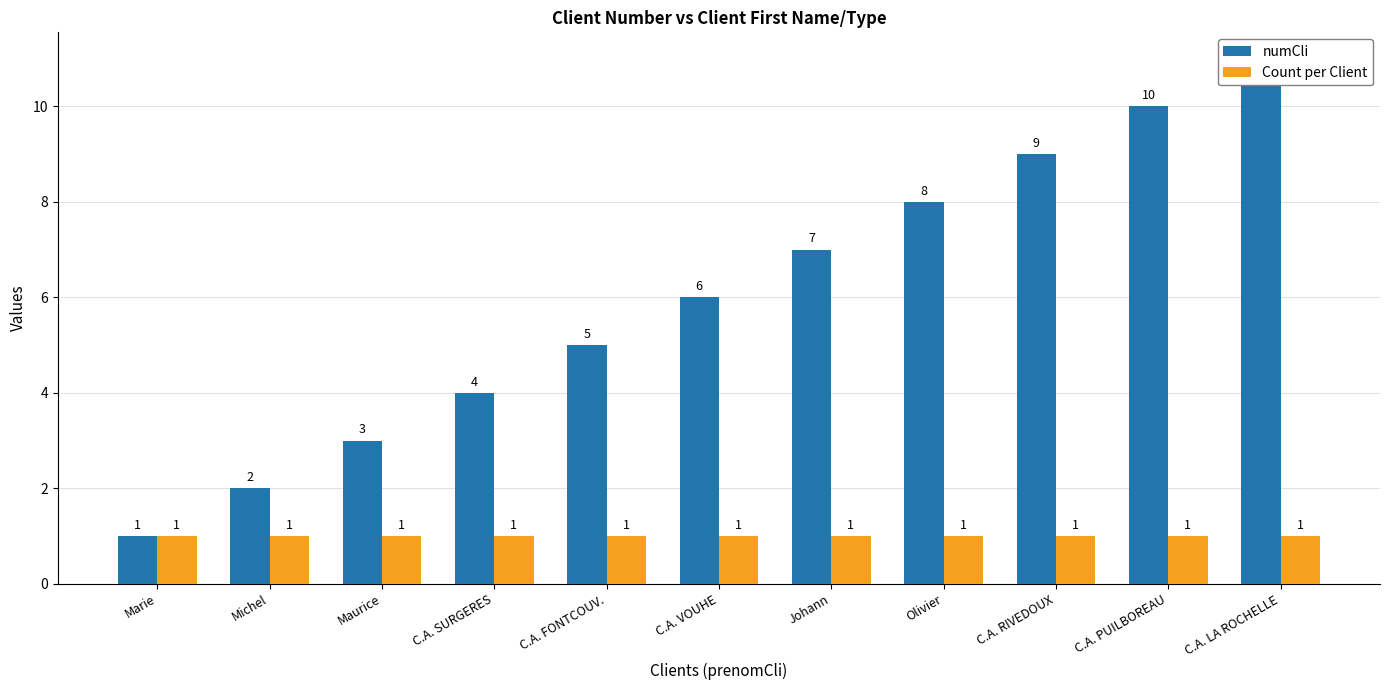

What are all the series names shown in the legend?

numCli, Count per Client